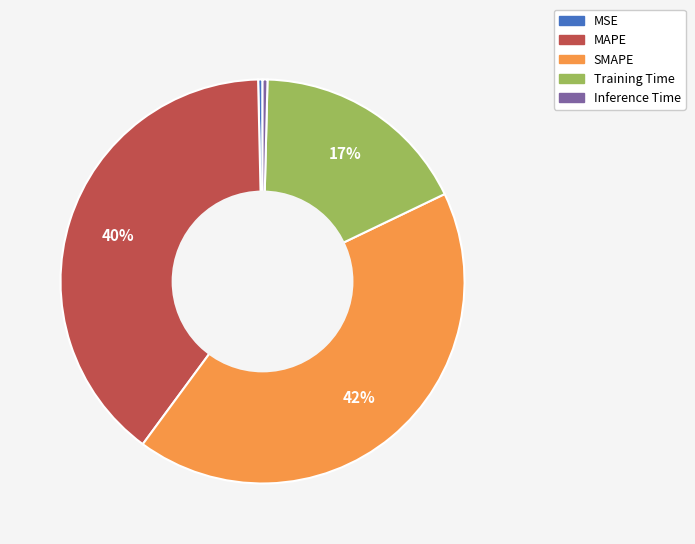

Is the sum of MSE and Inference Time greater than half?

No